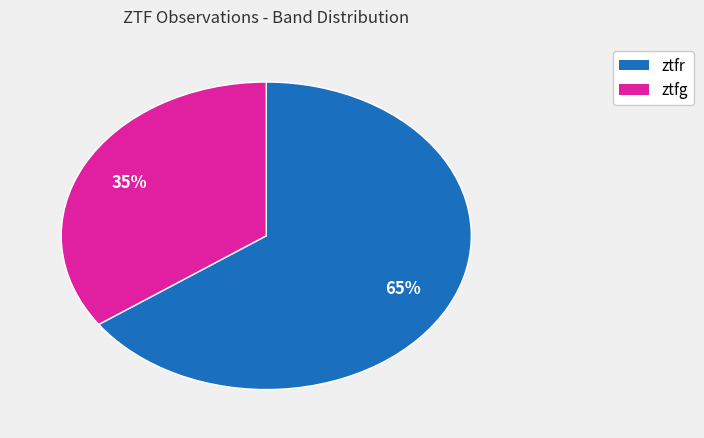

Is it true that ztfr is 59% of the pie?

False